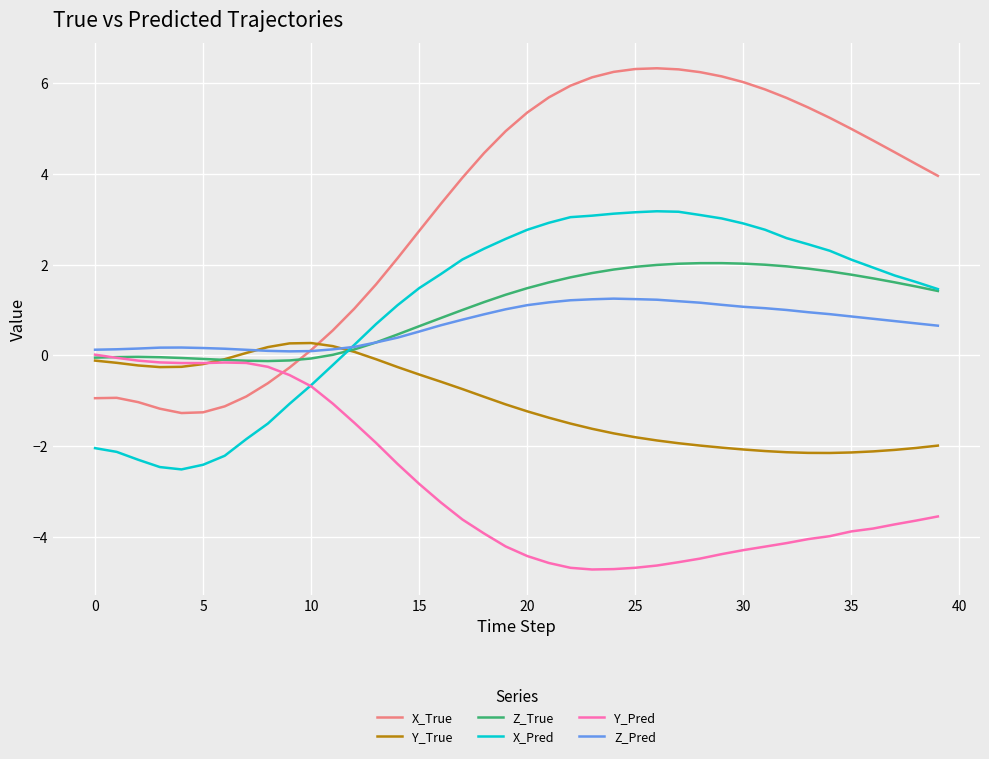

What is the greatest value displayed?

6.3